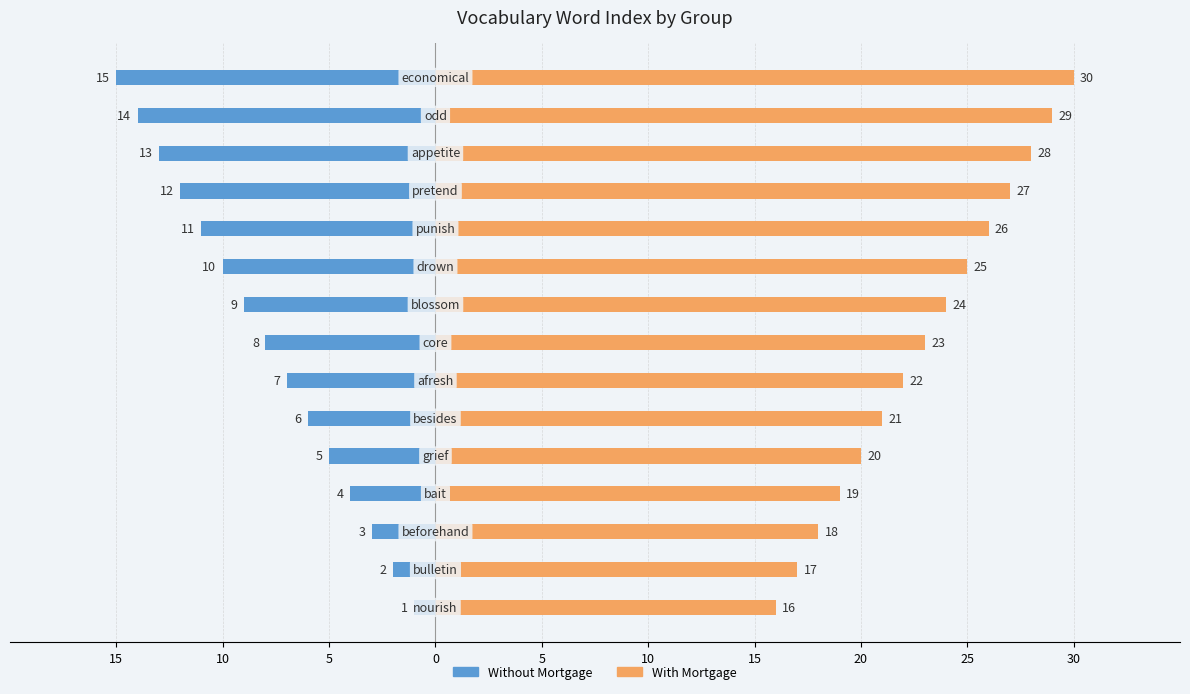

Which series has the largest total across all categories?

With Mortgage